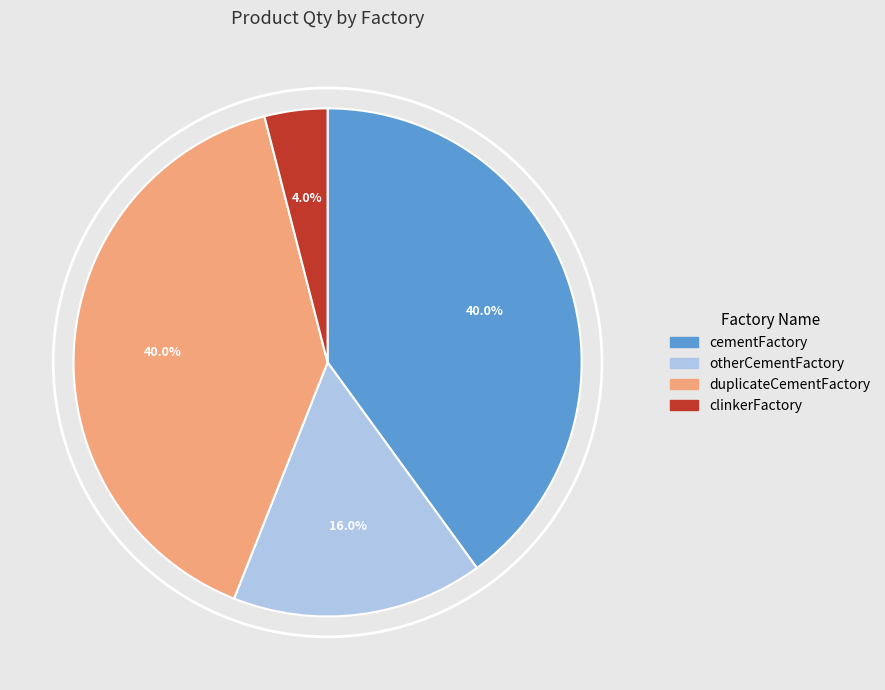

Is the sum of cementFactory and clinkerFactory greater than half?

No